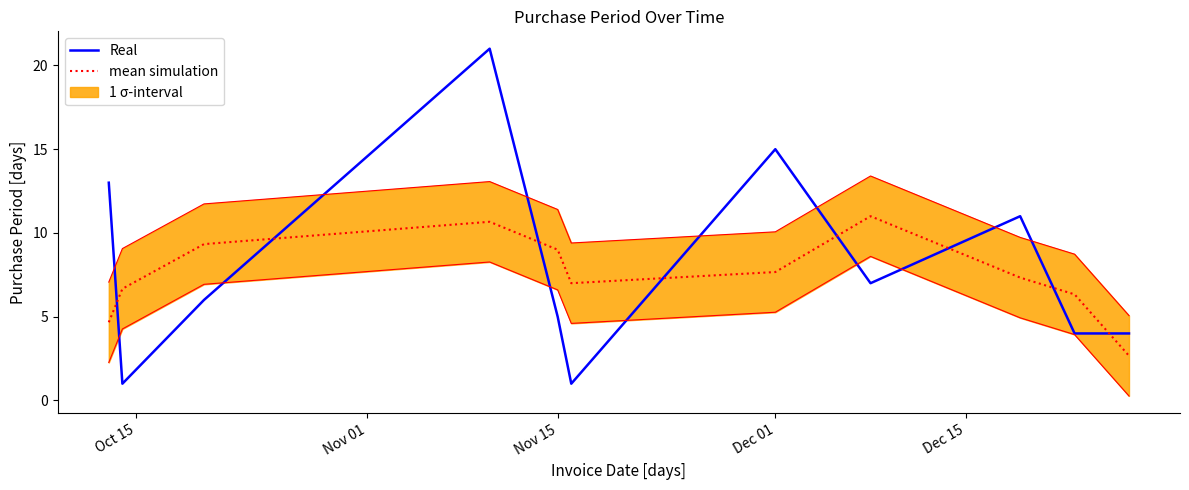

What is the difference between the maximum and minimum values in the Real series?

20.0